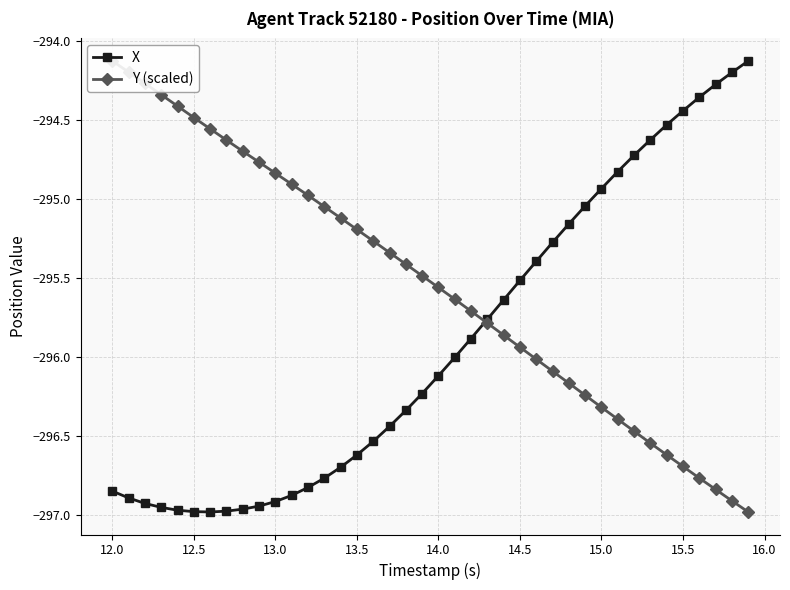

Does the chart have visible grid lines?

Yes